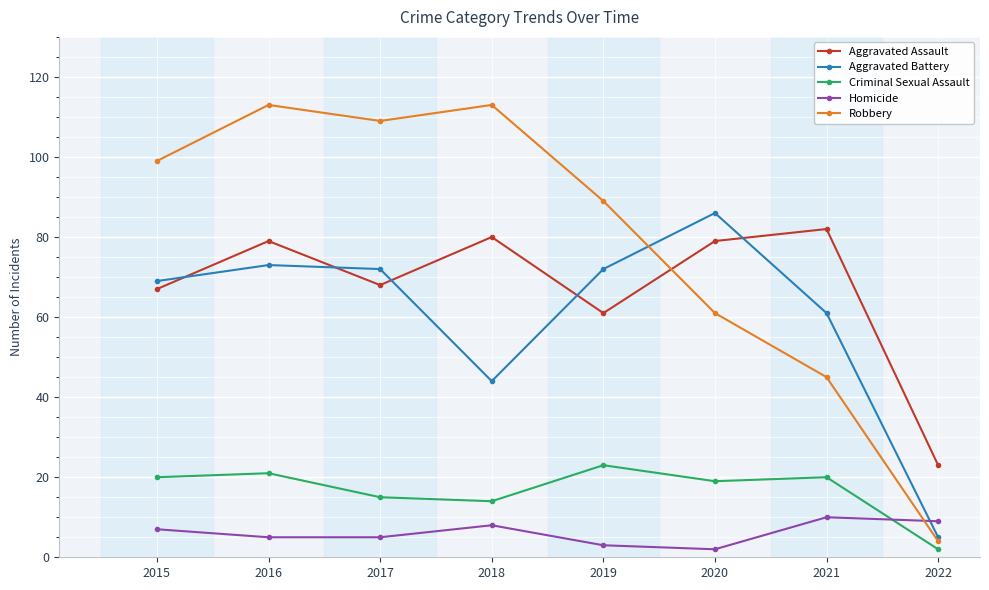

Reading right to left, transcribe all the data shown in this chart.

Aggravated Assault: 2022=23	2021=82	2020=79	2019=61	2018=80	2017=68	2016=79	2015=67
Aggravated Battery: 2022=5	2021=61	2020=86	2019=72	2018=44	2017=72	2016=73	2015=69
Criminal Sexual Assault: 2022=2	2021=20	2020=19	2019=23	2018=14	2017=15	2016=21	2015=20
Homicide: 2022=9	2021=10	2020=2	2019=3	2018=8	2017=5	2016=5	2015=7
Robbery: 2022=4	2021=45	2020=61	2019=89	2018=113	2017=109	2016=113	2015=99